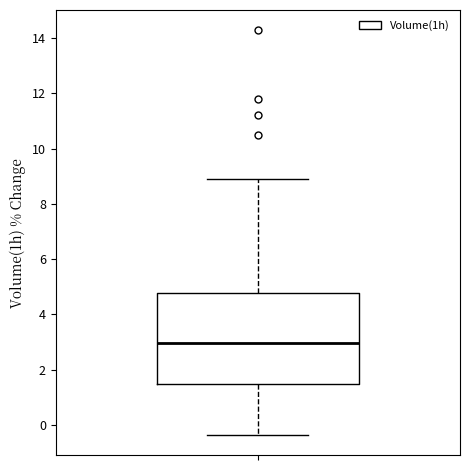

Read this box plot against the y-axis: the position of the median line, the range covered by the box, and the ends of both whiskers. The values are not printed on the chart, so give them approximately, as read against the axis.

median 3.0, box 1.4 to 4.8, whiskers -0.4 to 9.0